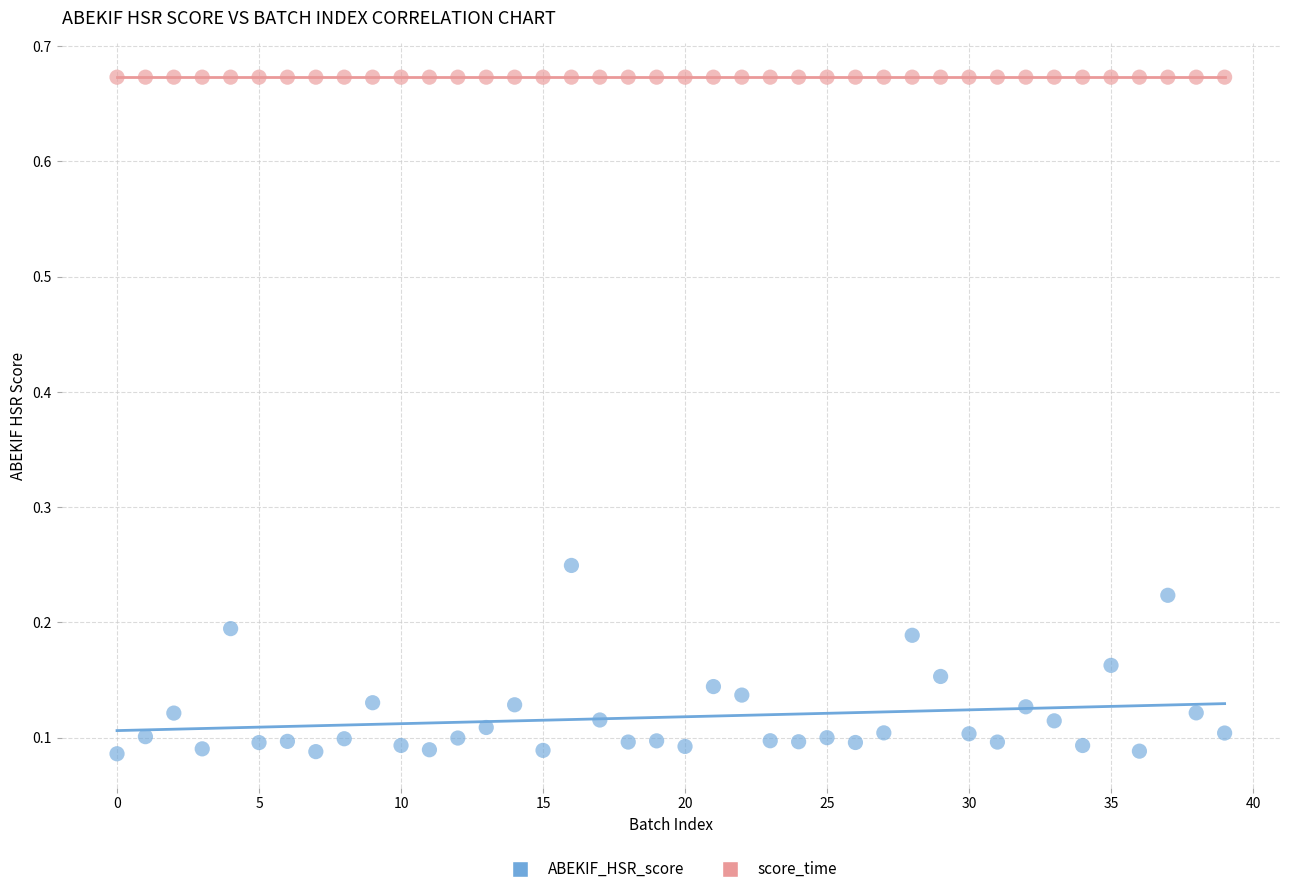

Which series reaches the maximum Y coordinate?

score_time